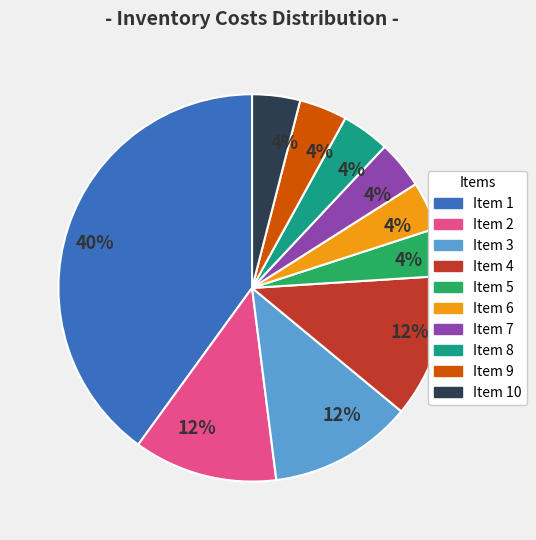

Does any single category account for the majority?

No